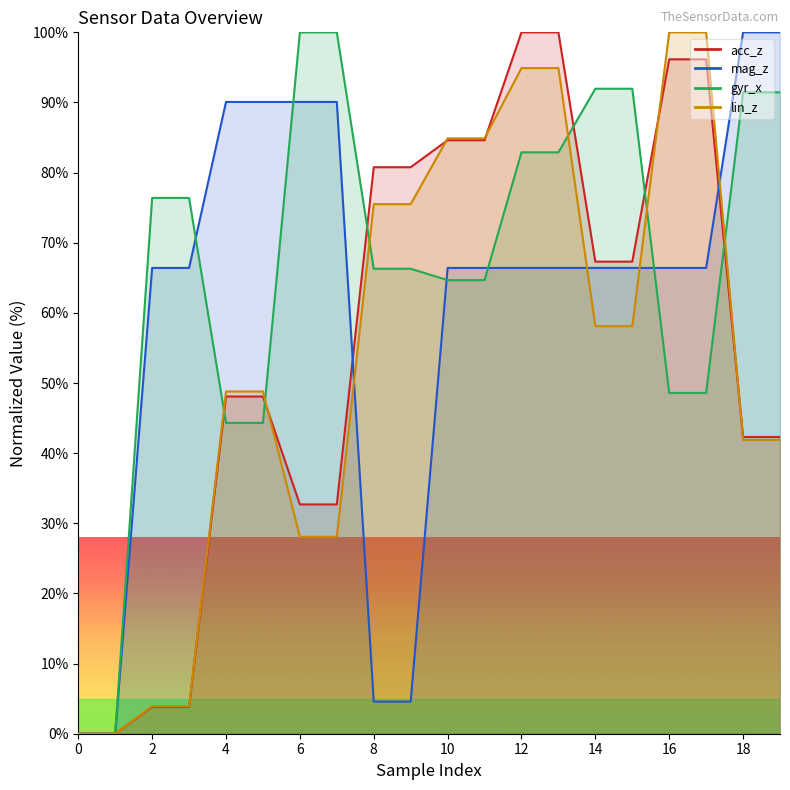

Where do gyr_x and acc_z first cross each other?

3 and 4